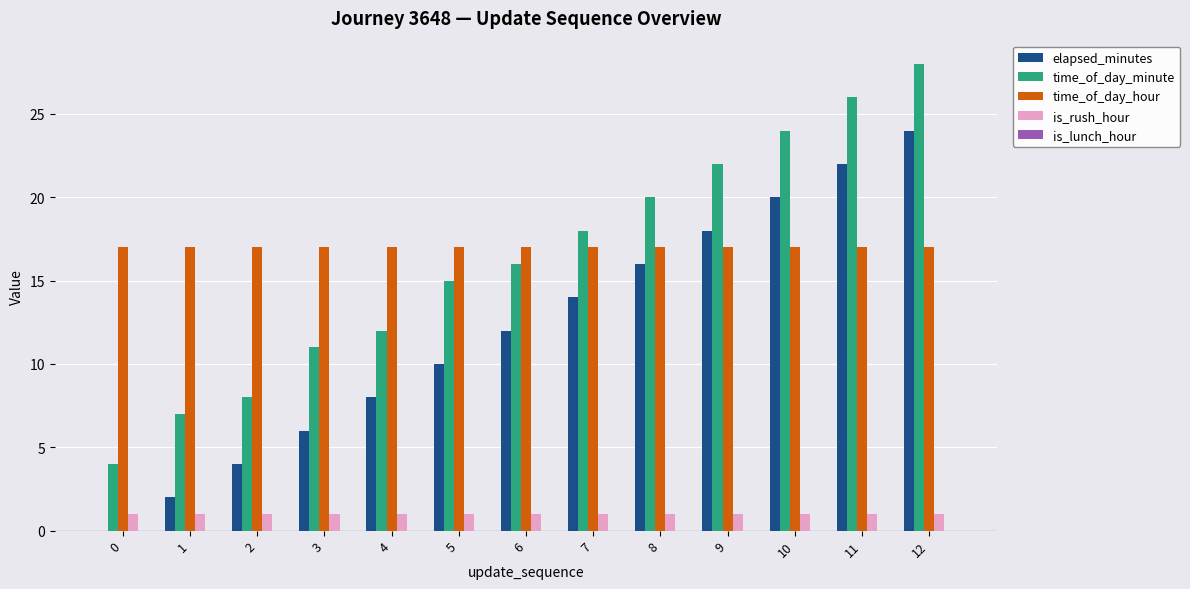

Is it true that time_of_day_minute equals 32 at 10?

False